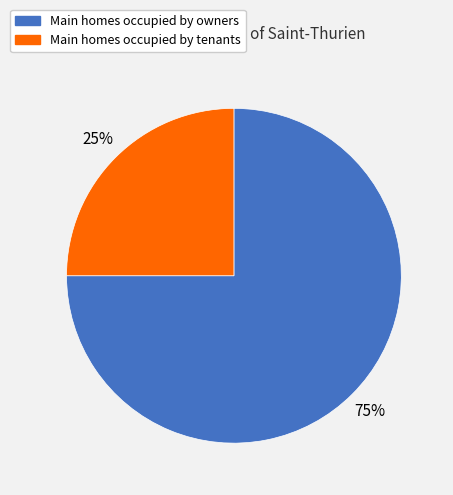

How many slices are in this pie chart?

2